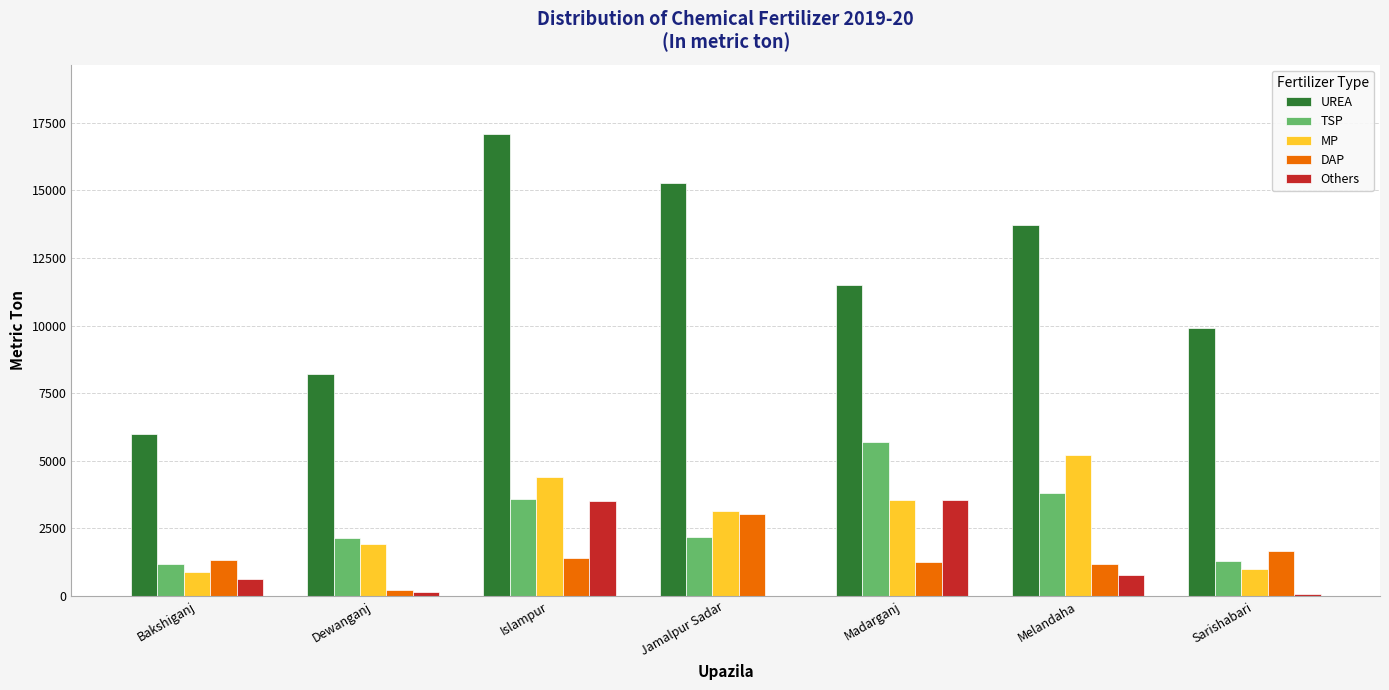

How many categories are shown in the chart?

7